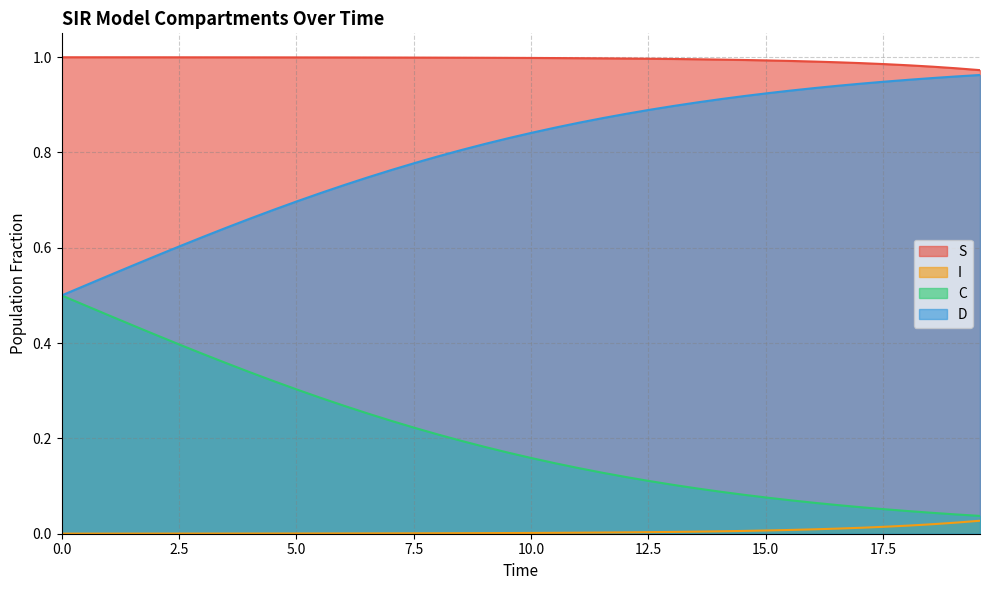

Which series has the largest total across all categories?

S